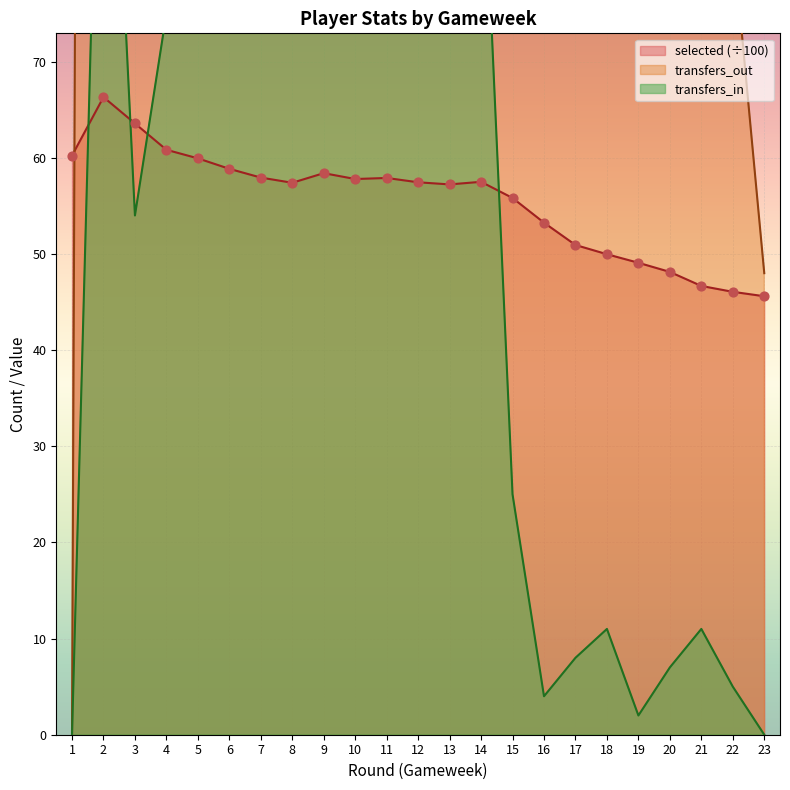

Which series reaches the maximum Y coordinate?

transfers_out